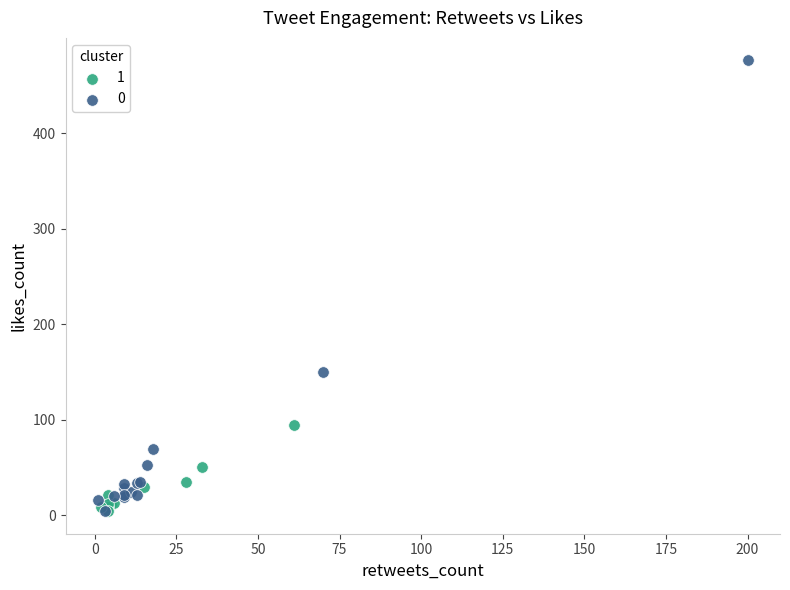

What are all the series names shown in the legend?

1, 0